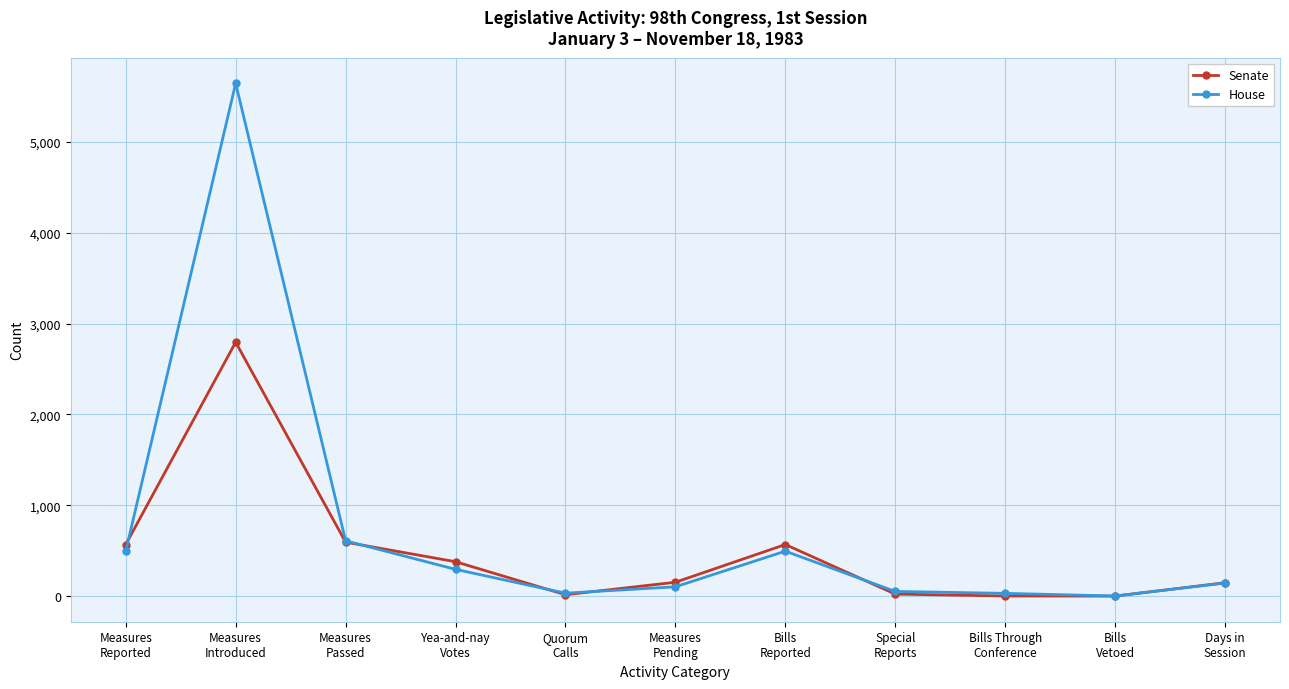

Does the chart have visible grid lines?

Yes